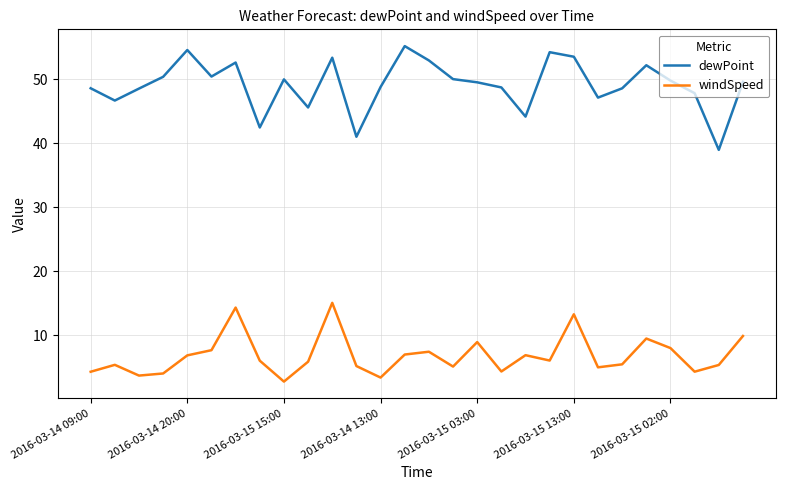

True or false: dewPoint and windSpeed intersect in this chart.

False